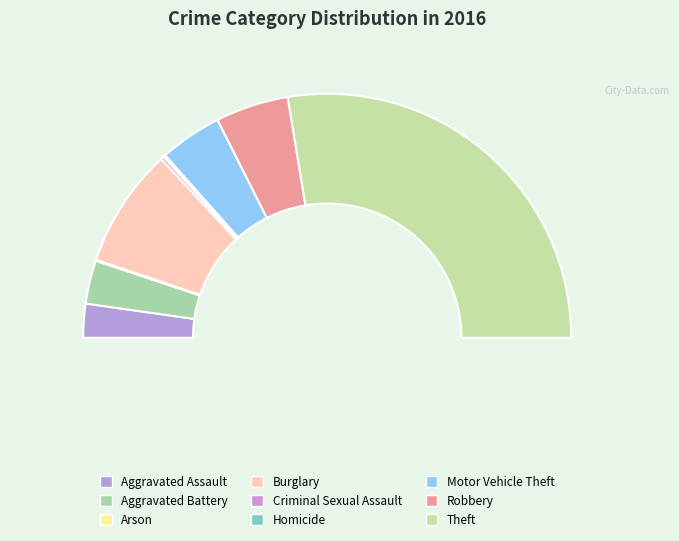

To the nearest percent, what portion does Theft represent?

55%